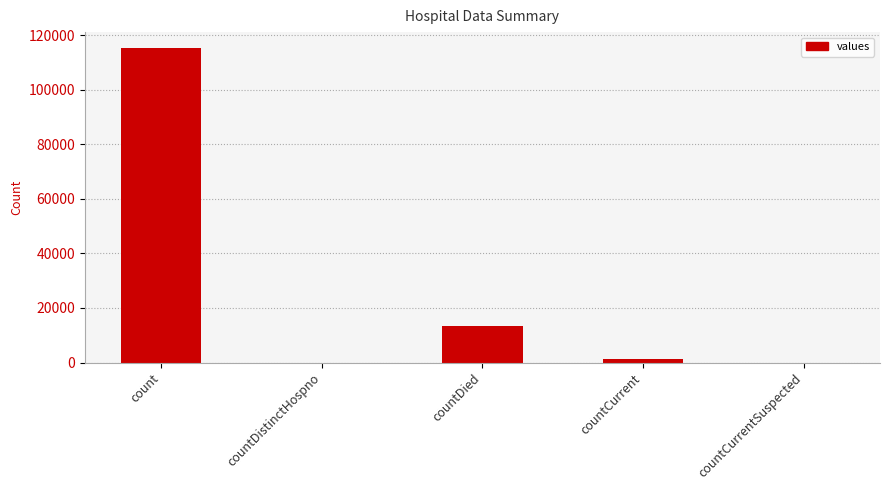

What is the sum of the values at countDistinctHospno and countDied?

13343